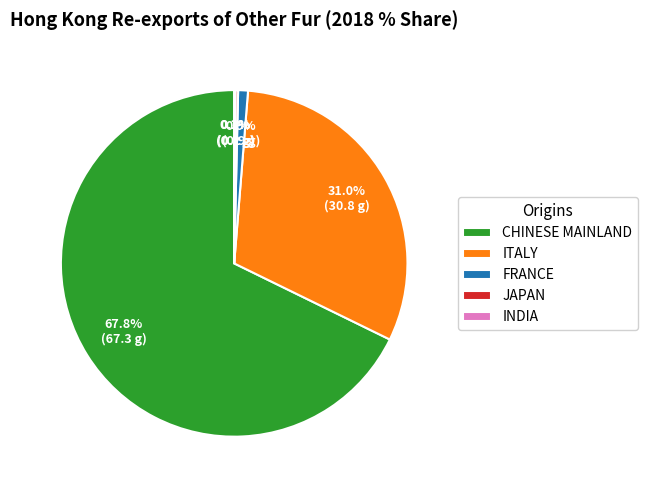

Is there any slice that represents more than half of the pie?

Yes